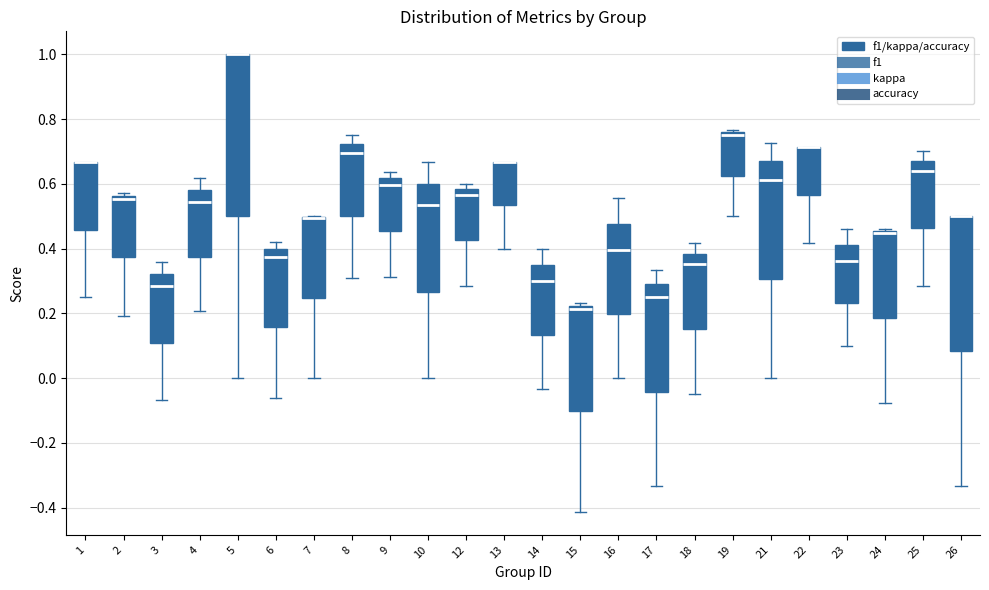

Reading left to right, read every box against the y-axis: the position of its median line, the range the box covers, and the ends of its whiskers. The values are not printed on the chart, so give them approximately, as read against the axis.

1: median 0.66 (drawn on the box's upper edge), box 0.46 to 0.66, whiskers 0.26 to 0.66
2: median 0.56 (just below the box's upper edge), box 0.38 to 0.56, whiskers 0.20 to 0.58
3: median 0.28, box 0.10 to 0.32, whiskers -0.06 to 0.36
4: median 0.54, box 0.38 to 0.58, whiskers 0.20 to 0.62
5: median 1.00 (drawn on the box's upper edge), box 0.50 to 1.00, whiskers 0.00 to 1.00
6: median 0.38, box 0.16 to 0.40, whiskers -0.06 to 0.42
7: median 0.50 (drawn on the box's upper edge), box 0.24 to 0.50, whiskers 0.00 to 0.50
8: median 0.70, box 0.50 to 0.72, whiskers 0.30 to 0.76
9: median 0.60, box 0.46 to 0.62, whiskers 0.32 to 0.64
10: median 0.54, box 0.26 to 0.60, whiskers 0.00 to 0.66
12: median 0.56, box 0.42 to 0.58, whiskers 0.28 to 0.60
13: median 0.66 (drawn on the box's upper edge), box 0.54 to 0.66, whiskers 0.40 to 0.66
14: median 0.30, box 0.14 to 0.36, whiskers -0.04 to 0.40
15: median 0.22 (just below the box's upper edge), box -0.10 to 0.22, whiskers -0.42 to 0.24
16: median 0.40, box 0.20 to 0.48, whiskers 0.00 to 0.56
17: median 0.26, box -0.04 to 0.30, whiskers -0.34 to 0.34
18: median 0.36, box 0.16 to 0.38, whiskers -0.04 to 0.42
19: median 0.76 (just below the box's upper edge), box 0.62 to 0.76, whiskers 0.50 to 0.76 (just above the box's upper edge)
21: median 0.62, box 0.30 to 0.66, whiskers 0.00 to 0.72
22: median 0.72 (drawn on the box's upper edge), box 0.56 to 0.72, whiskers 0.42 to 0.72
23: median 0.36, box 0.24 to 0.42, whiskers 0.10 to 0.46
24: median 0.44, box 0.18 to 0.46, whiskers -0.08 to 0.46 (just above the box's upper edge)
25: median 0.64, box 0.46 to 0.68, whiskers 0.28 to 0.70
26: median 0.50 (drawn on the box's upper edge), box 0.08 to 0.50, whiskers -0.34 to 0.50